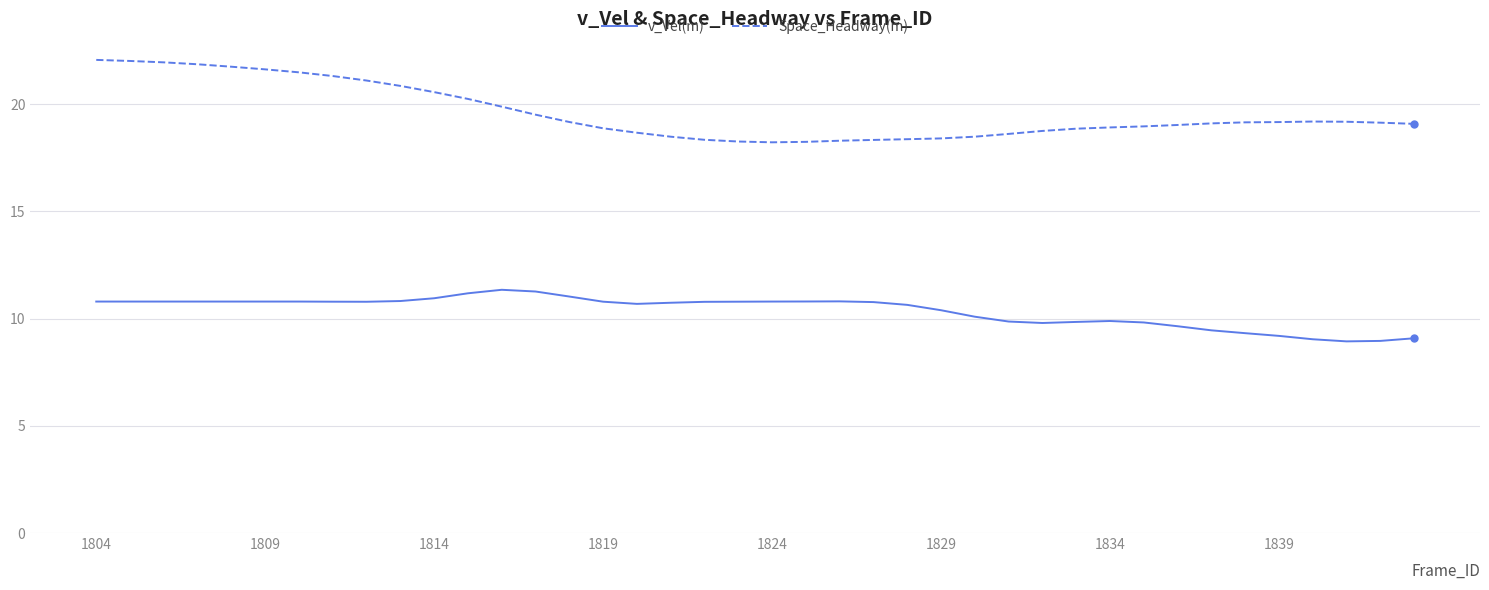

Rank the series by their maximum value, from highest to lowest.

Space_Headway(m), v_Vel(m)